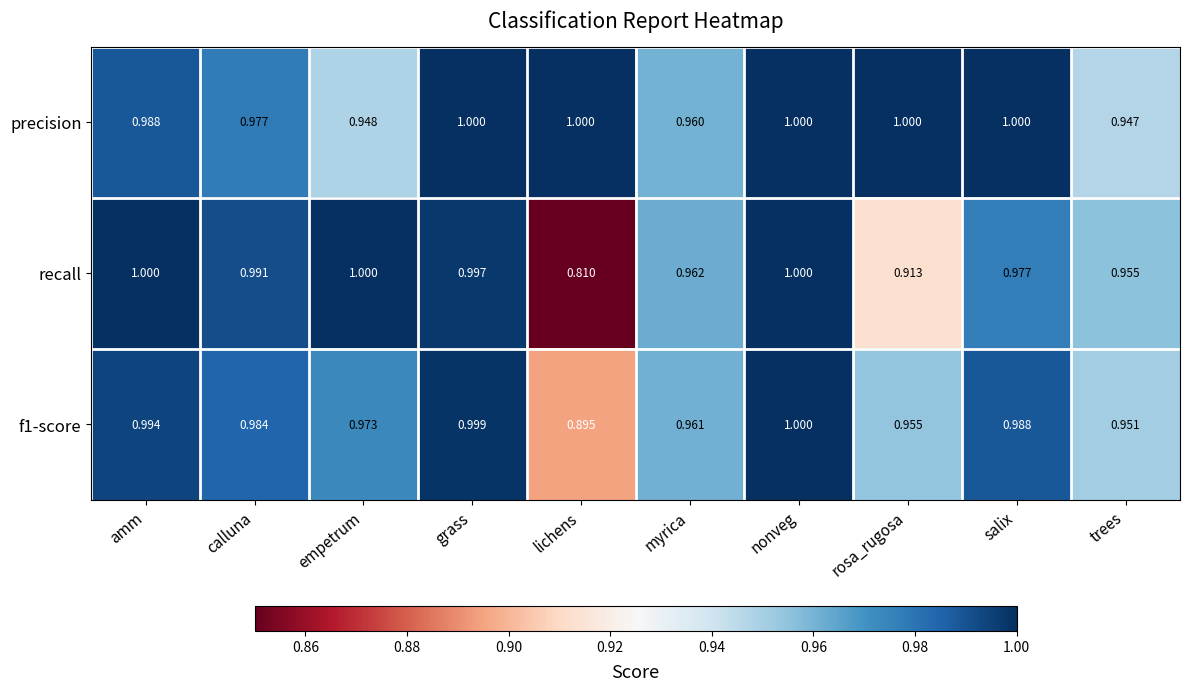

Count the number of categories in the chart.

10